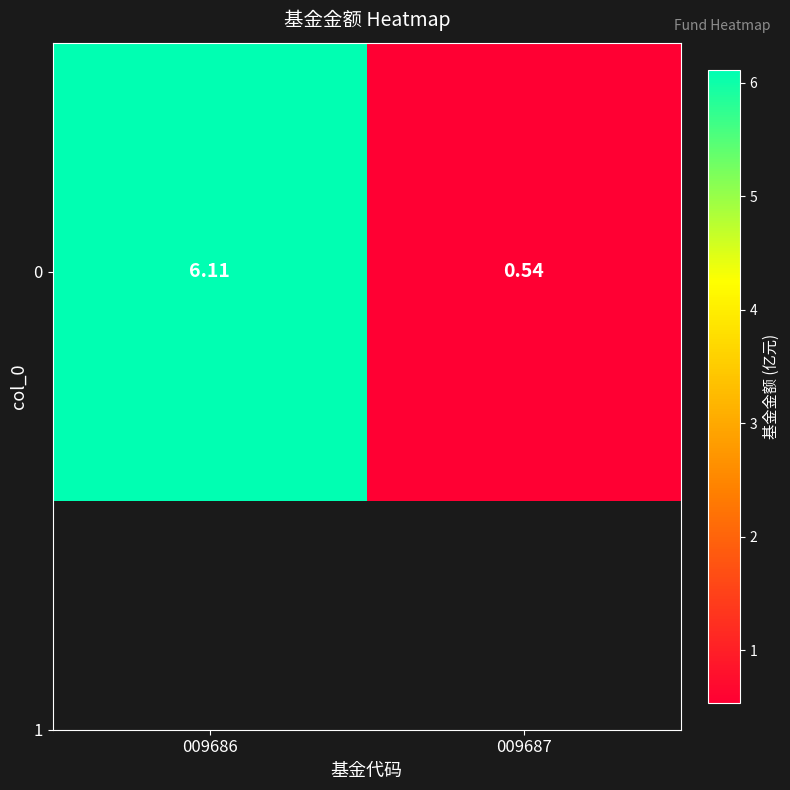

At which category does the chart reach its peak across all series?

009686